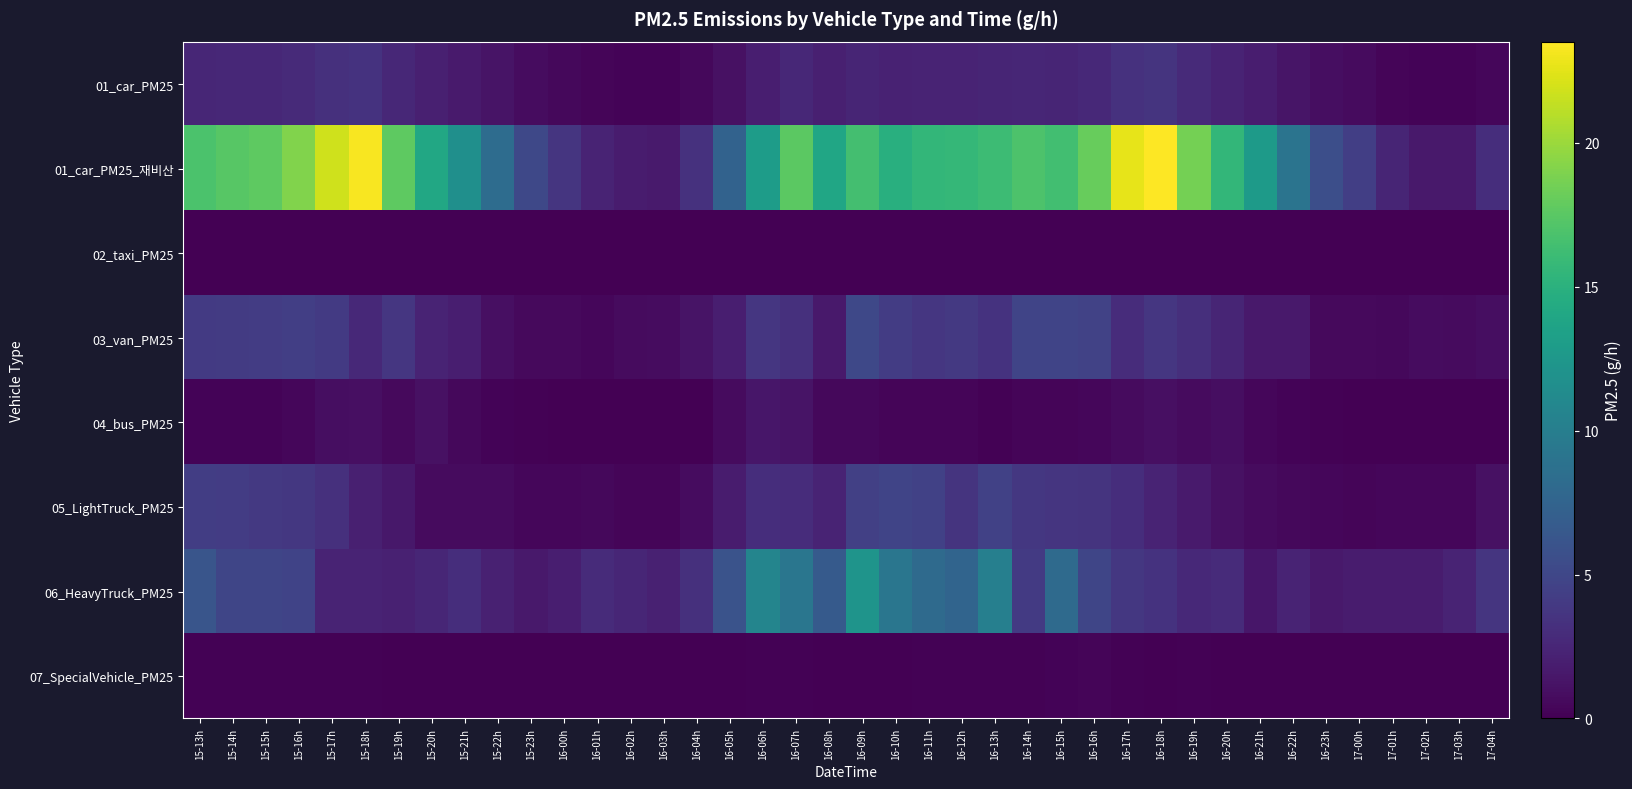

Reading right to left, extract all data points from this chart.

01_car_PM25: 17-04h=0.5	17-03h=0.2	17-02h=0.2	17-01h=0.4	17-00h=0.6	16-23h=0.8	16-22h=1.3	16-21h=1.9	16-20h=2.3	16-19h=2.8	16-18h=3.5	16-17h=3.4	16-16h=2.7	16-15h=2.4	16-14h=2.5	16-13h=2.4	16-12h=2.3	16-11h=2.3	16-10h=2.2	16-09h=2.5	16-08h=2.1	16-07h=2.6	16-06h=1.9	16-05h=1.1	16-04h=0.5	16-03h=0.2	16-02h=0.3	16-01h=0.4	16-00h=0.5	15-23h=0.8	15-22h=1.2	15-21h=1.7	15-20h=2.1	15-19h=2.6	15-18h=3.5	15-17h=3.2	15-16h=2.8	15-15h=2.6	15-14h=2.6	15-13h=2.5
01_car_PM25_재비산: 17-04h=3.1	17-03h=1.6	17-02h=1.6	17-01h=2.4	17-00h=4.3	16-23h=5.7	16-22h=9.0	16-21h=12.8	16-20h=15.6	16-19h=18.6	16-18h=23.5	16-17h=22.6	16-16h=18.0	16-15h=16.4	16-14h=16.9	16-13h=16.1	16-12h=15.7	16-11h=15.6	16-10h=14.8	16-09h=16.5	16-08h=13.9	16-07h=17.6	16-06h=13.0	16-05h=7.4	16-04h=3.3	16-03h=1.7	16-02h=1.8	16-01h=2.4	16-00h=3.6	15-23h=5.1	15-22h=8.3	15-21h=11.7	15-20h=14.1	15-19h=17.7	15-18h=23.2	15-17h=21.8	15-16h=19.1	15-15h=17.6	15-14h=17.4	15-13h=16.9
02_taxi_PM25: 17-04h=0.0	17-03h=0.0	17-02h=0.0	17-01h=0.0	17-00h=0.0	16-23h=0.0	16-22h=0.0	16-21h=0.0	16-20h=0.0	16-19h=0.0	16-18h=0.0	16-17h=0.0	16-16h=0.0	16-15h=0.0	16-14h=0.0	16-13h=0.0	16-12h=0.0	16-11h=0.0	16-10h=0.0	16-09h=0.0	16-08h=0.0	16-07h=0.0	16-06h=0.0	16-05h=0.0	16-04h=0.0	16-03h=0.0	16-02h=0.0	16-01h=0.0	16-00h=0.0	15-23h=0.0	15-22h=0.0	15-21h=0.0	15-20h=0.0	15-19h=0.0	15-18h=0.0	15-17h=0.0	15-16h=0.0	15-15h=0.0	15-14h=0.0	15-13h=0.0
03_van_PM25: 17-04h=0.9	17-03h=0.7	17-02h=0.8	17-01h=0.5	17-00h=0.6	16-23h=0.6	16-22h=1.6	16-21h=1.6	16-20h=2.5	16-19h=3.1	16-18h=3.7	16-17h=3.0	16-16h=4.7	16-15h=4.8	16-14h=4.8	16-13h=3.5	16-12h=3.9	16-11h=3.7	16-10h=4.2	16-09h=5.1	16-08h=1.6	16-07h=3.3	16-06h=3.7	16-05h=2.0	16-04h=1.3	16-03h=0.8	16-02h=0.7	16-01h=0.4	16-00h=0.6	15-23h=0.6	15-22h=1.0	15-21h=2.0	15-20h=2.3	15-19h=3.7	15-18h=2.7	15-17h=4.0	15-16h=4.3	15-15h=4.2	15-14h=4.1	15-13h=4.0
04_bus_PM25: 17-04h=0.1	17-03h=0.0	17-02h=0.0	17-01h=0.0	17-00h=0.1	16-23h=0.1	16-22h=0.2	16-21h=0.4	16-20h=0.9	16-19h=0.7	16-18h=1.0	16-17h=0.7	16-16h=0.4	16-15h=0.3	16-14h=0.3	16-13h=0.2	16-12h=0.3	16-11h=0.3	16-10h=0.3	16-09h=0.5	16-08h=0.5	16-07h=1.2	16-06h=1.4	16-05h=0.7	16-04h=0.0	16-03h=0.0	16-02h=0.1	16-01h=0.0	16-00h=0.1	15-23h=0.1	15-22h=0.3	15-21h=0.5	15-20h=1.1	15-19h=0.6	15-18h=0.9	15-17h=0.9	15-16h=0.4	15-15h=0.2	15-14h=0.3	15-13h=0.3
05_LightTruck_PM25: 17-04h=1.1	17-03h=0.5	17-02h=0.4	17-01h=0.4	17-00h=0.4	16-23h=0.4	16-22h=0.5	16-21h=0.7	16-20h=1.1	16-19h=1.7	16-18h=2.4	16-17h=3.1	16-16h=3.6	16-15h=3.6	16-14h=3.8	16-13h=4.5	16-12h=3.6	16-11h=4.5	16-10h=4.8	16-09h=4.5	16-08h=2.4	16-07h=3.0	16-06h=3.1	16-05h=1.8	16-04h=0.8	16-03h=0.3	16-02h=0.4	16-01h=0.5	16-00h=0.4	15-23h=0.4	15-22h=0.7	15-21h=0.7	15-20h=0.7	15-19h=1.5	15-18h=2.1	15-17h=3.2	15-16h=3.8	15-15h=3.9	15-14h=4.2	15-13h=4.3
06_HeavyTruck_PM25: 17-04h=3.6	17-03h=2.4	17-02h=1.8	17-01h=1.8	17-00h=1.8	16-23h=1.6	16-22h=2.4	16-21h=1.4	16-20h=2.9	16-19h=2.7	16-18h=3.4	16-17h=3.8	16-16h=4.9	16-15h=8.1	16-14h=4.0	16-13h=10.1	16-12h=7.6	16-11h=8.1	16-10h=9.2	16-09h=12.1	16-08h=6.7	16-07h=9.2	16-06h=10.7	16-05h=6.0	16-04h=3.3	16-03h=2.2	16-02h=2.5	16-01h=2.9	16-00h=2.0	15-23h=1.6	15-22h=2.2	15-21h=3.1	15-20h=2.5	15-19h=2.2	15-18h=2.4	15-17h=2.4	15-16h=4.7	15-15h=4.9	15-14h=4.9	15-13h=6.2
07_SpecialVehicle_PM25: 17-04h=0.0	17-03h=0.0	17-02h=0.0	17-01h=0.0	17-00h=0.1	16-23h=0.0	16-22h=0.0	16-21h=0.1	16-20h=0.0	16-19h=0.1	16-18h=0.1	16-17h=0.2	16-16h=0.3	16-15h=0.2	16-14h=0.1	16-13h=0.1	16-12h=0.1	16-11h=0.1	16-10h=0.1	16-09h=0.1	16-08h=0.1	16-07h=0.1	16-06h=0.1	16-05h=0.0	16-04h=0.0	16-03h=0.0	16-02h=0.0	16-01h=0.0	16-00h=0.0	15-23h=0.0	15-22h=0.1	15-21h=0.0	15-20h=0.0	15-19h=0.0	15-18h=0.1	15-17h=0.1	15-16h=0.1	15-15h=0.1	15-14h=0.2	15-13h=0.2